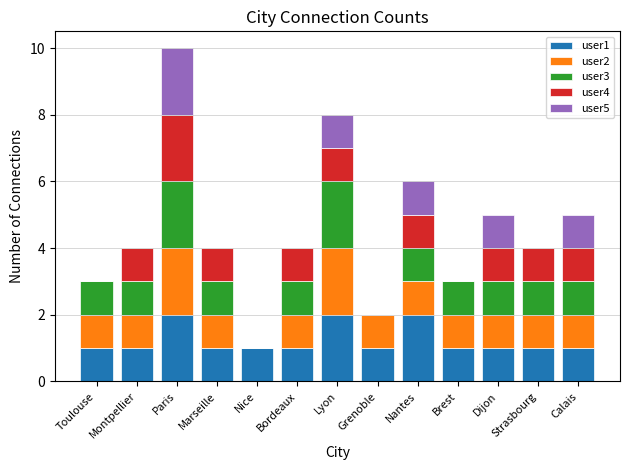

At which category is the sum across all series the highest?

Paris